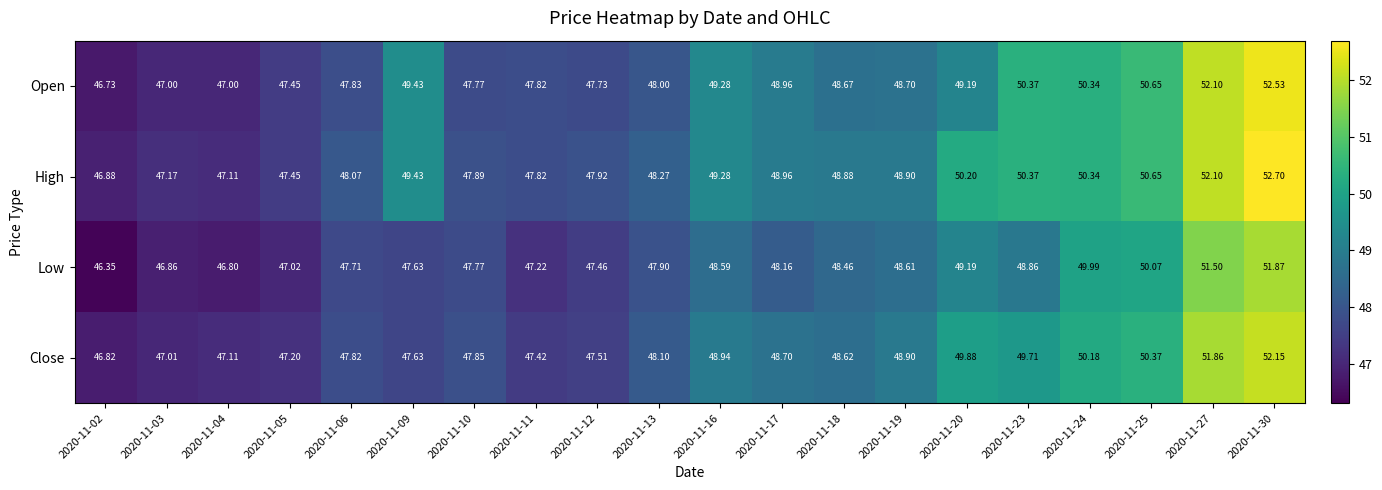

Rank the series by their average value, from highest to lowest.

High, Open, Close, Low